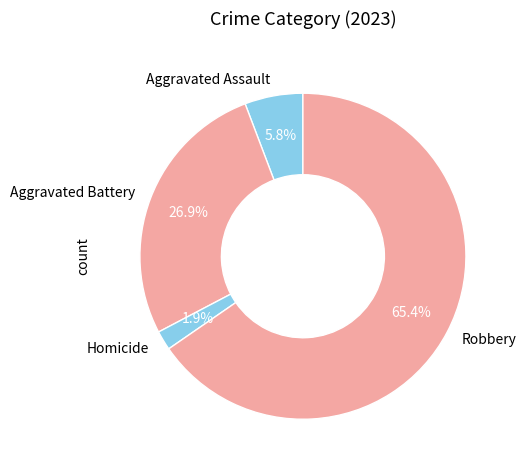

Which category has the biggest portion of the pie?

Robbery